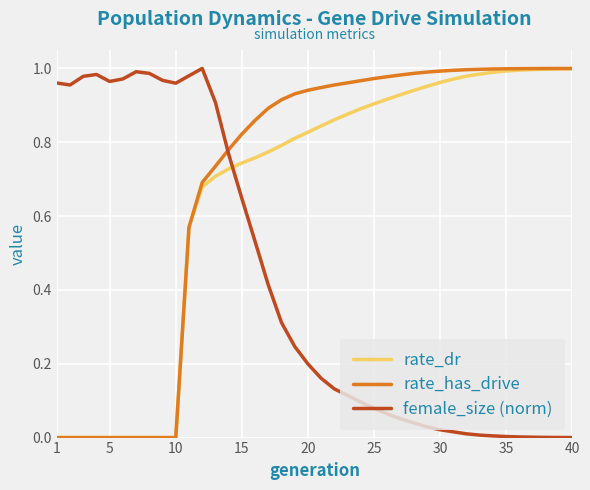

How many intersections are there between female_size (norm) and rate_dr?

1